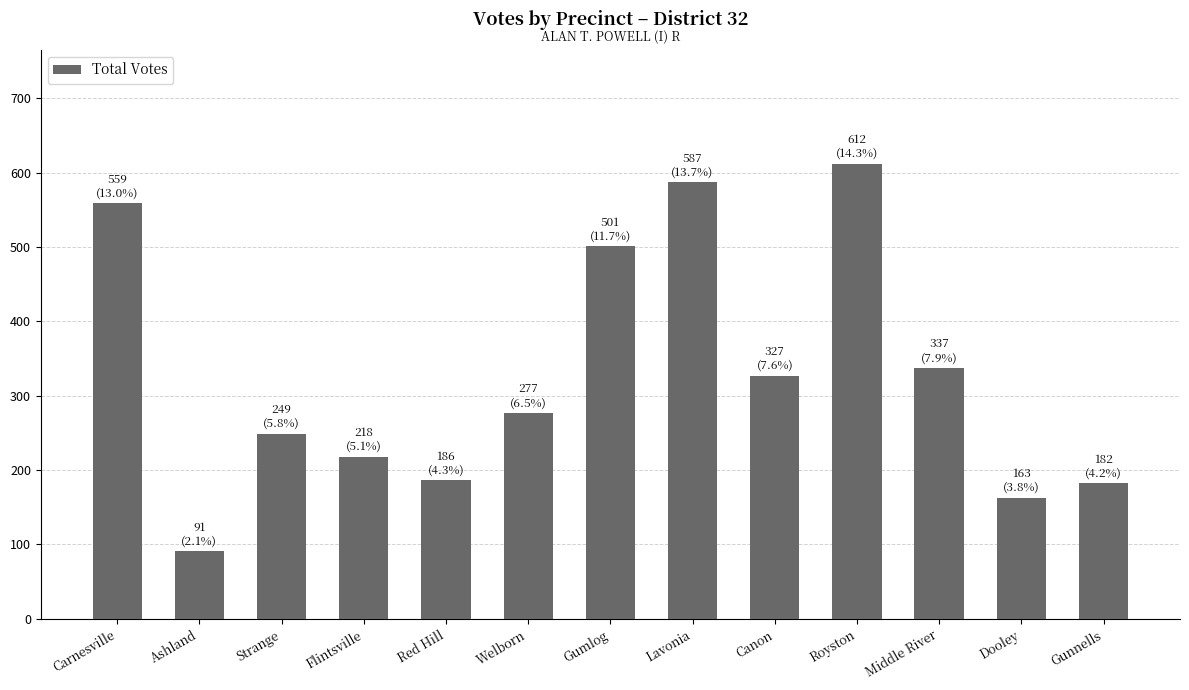

Reading right to left, what are all the values shown in this chart?

182	163	337	612	327	587	501	277	186	218	249	91	559